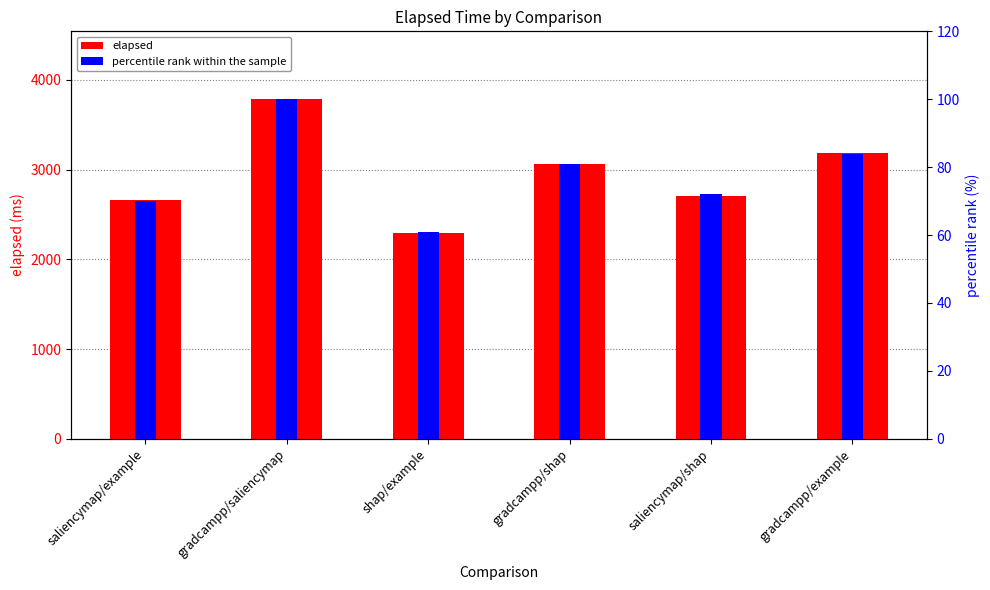

Count the number of categories in the chart.

6